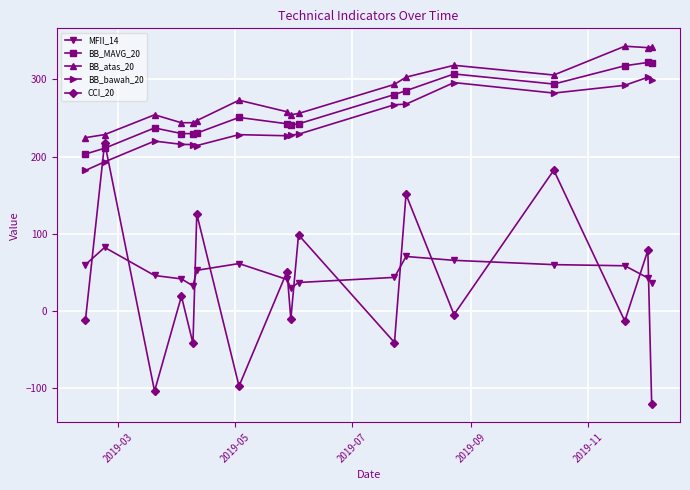

What is the maximum value shown in the chart?

343.1